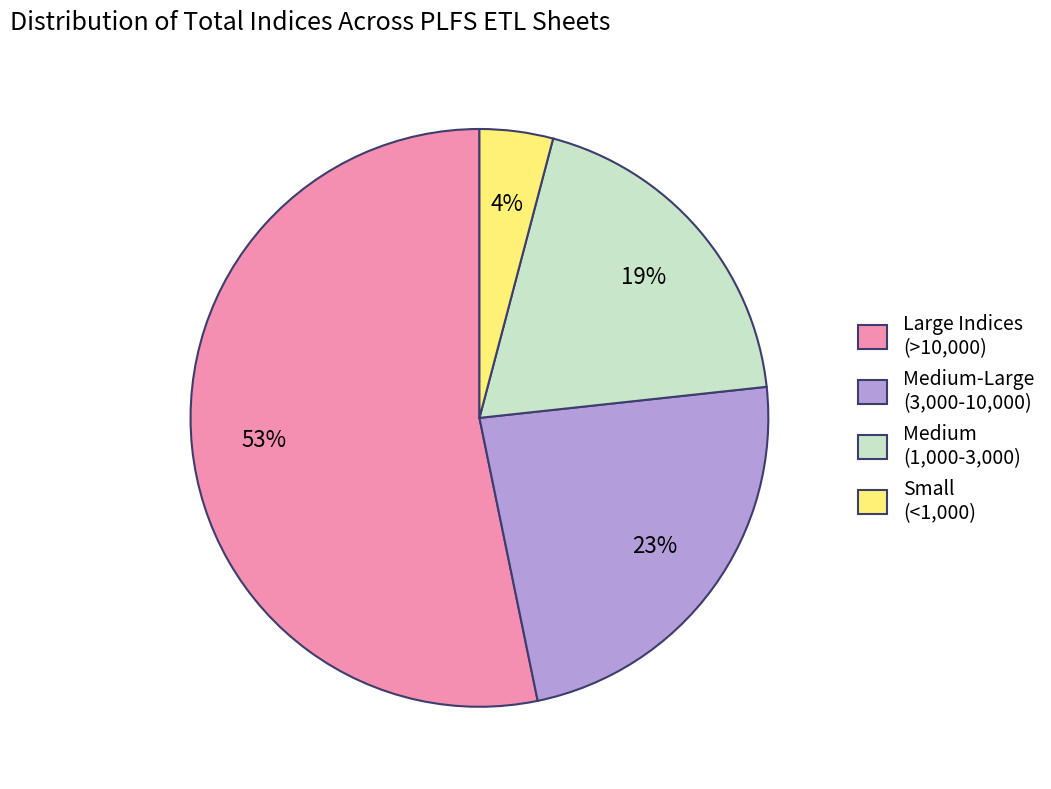

Rank the categories by value from highest to lowest.

Large Indices (>10,000), Medium-Large (3,000-10,000), Medium (1,000-3,000), Small (<1,000)